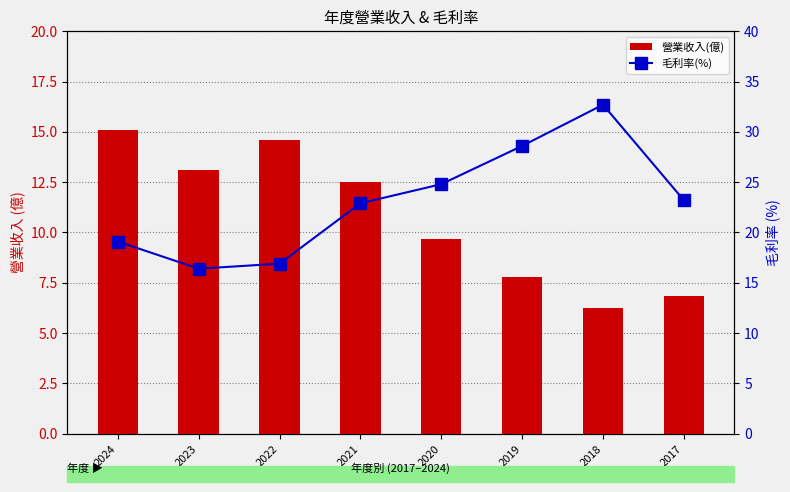

What is the sum of the 毛利率(%) values at 2020 and 2017?

48.0